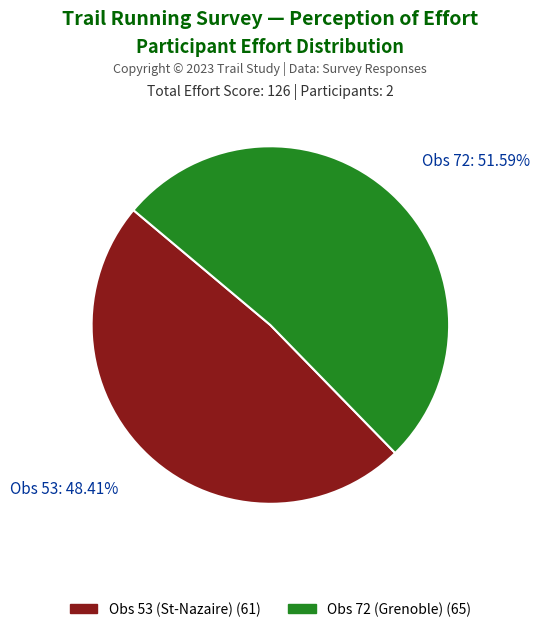

What is the ratio of the value at Obs 53 (St-Nazaire) to the value at Obs 72 (Grenoble)?

0.9